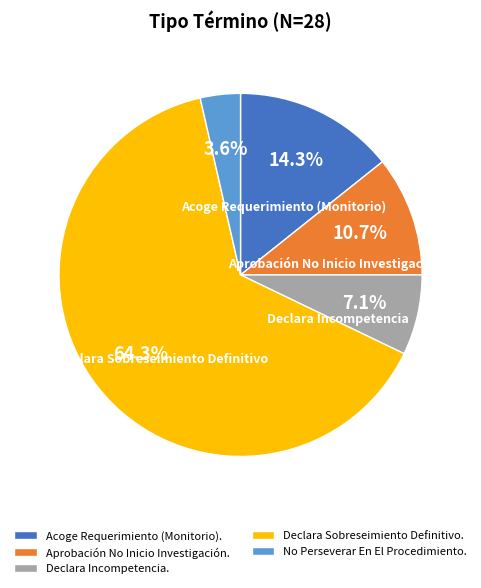

Which slice is the smallest?

No Perseverar En El Procedimiento.